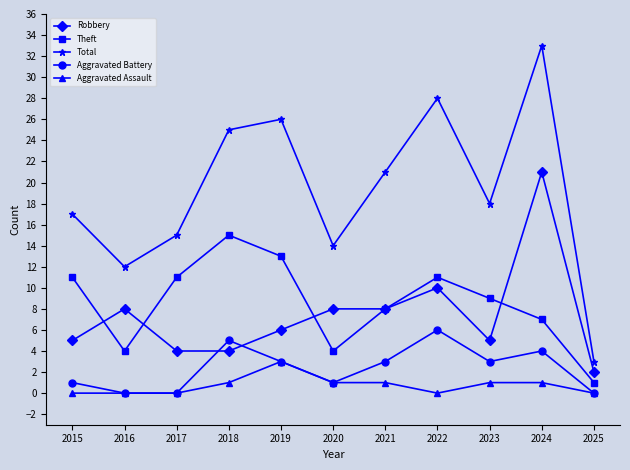

Reading left to right, what are all the values shown in this chart?

Robbery: 5	8	4	4	6	8	8	10	5	21	2
Theft: 11	4	11	15	13	4	8	11	9	7	1
Total: 17	12	15	25	26	14	21	28	18	33	3
Aggravated Battery: 1	0	0	5	3	1	3	6	3	4	0
Aggravated Assault: 0	0	0	1	3	1	1	0	1	1	0